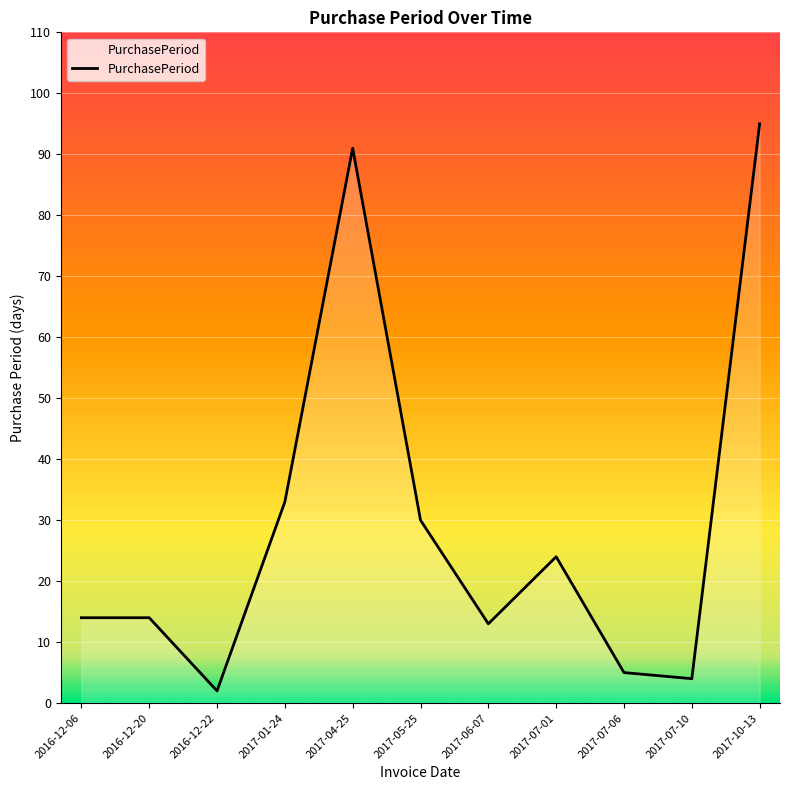

At which category does the chart reach its peak across all series?

2017-10-13